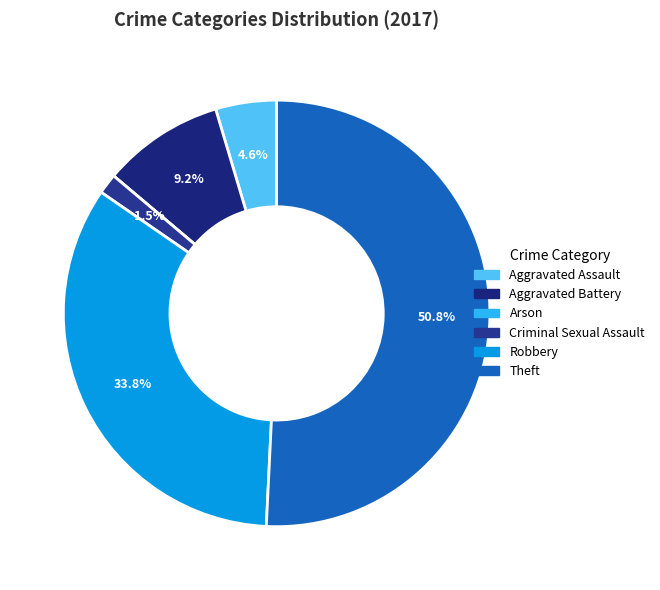

True or false: Robbery accounts for 34% of the total.

True